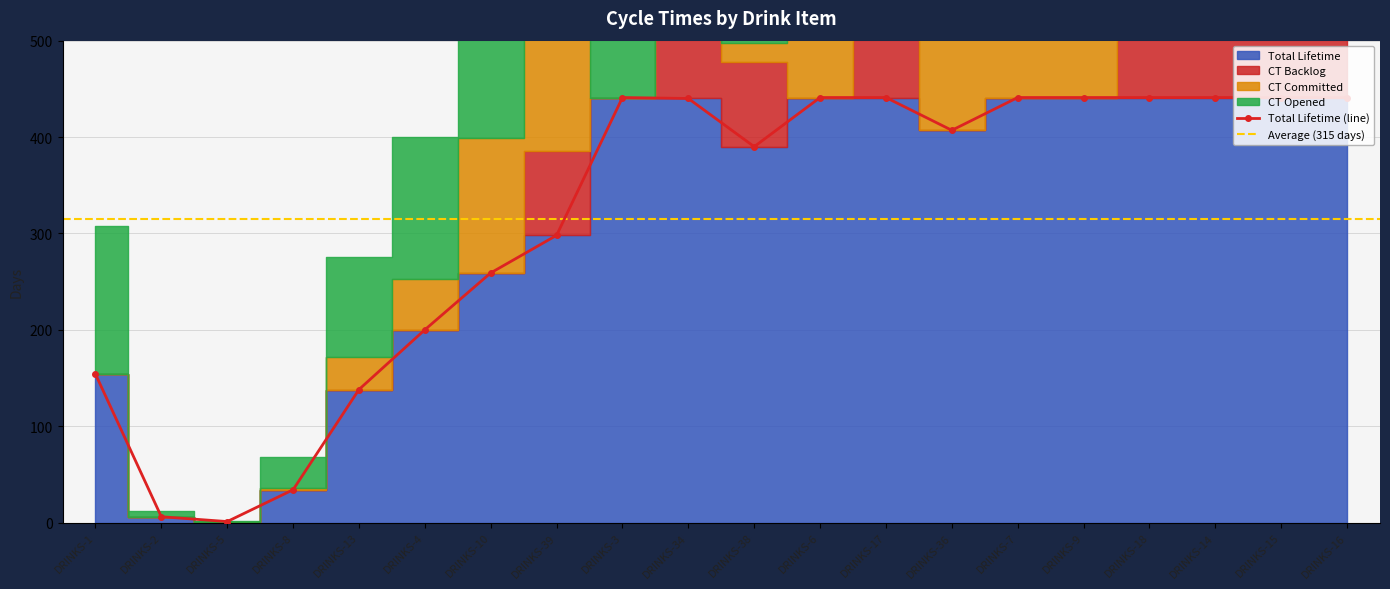

Which category has the highest value in the Total Lifetime series?

DRINKS-3